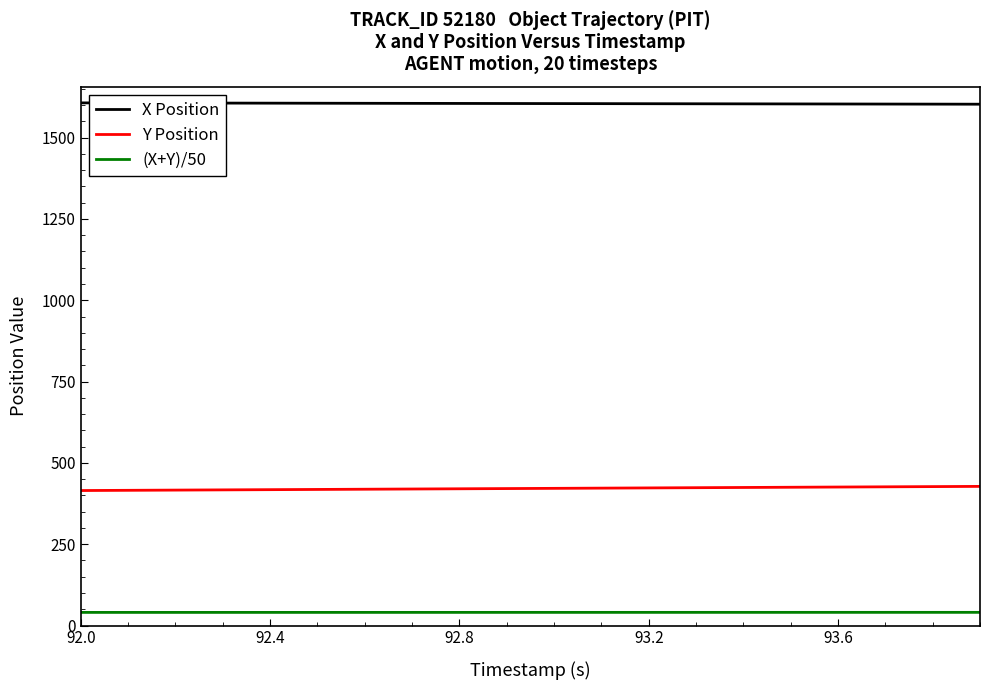

What is the minimum value shown in the chart?

40.4